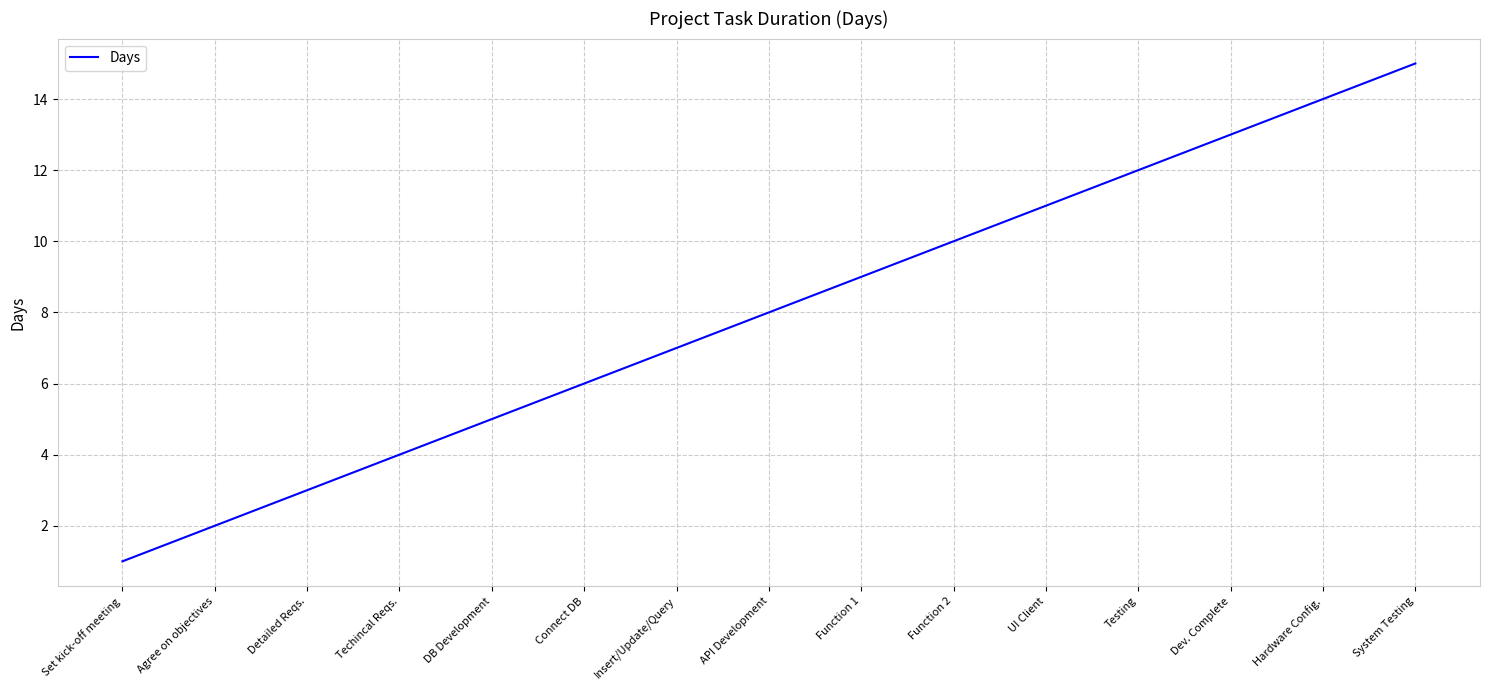

What is the difference between the maximum and minimum values?

14